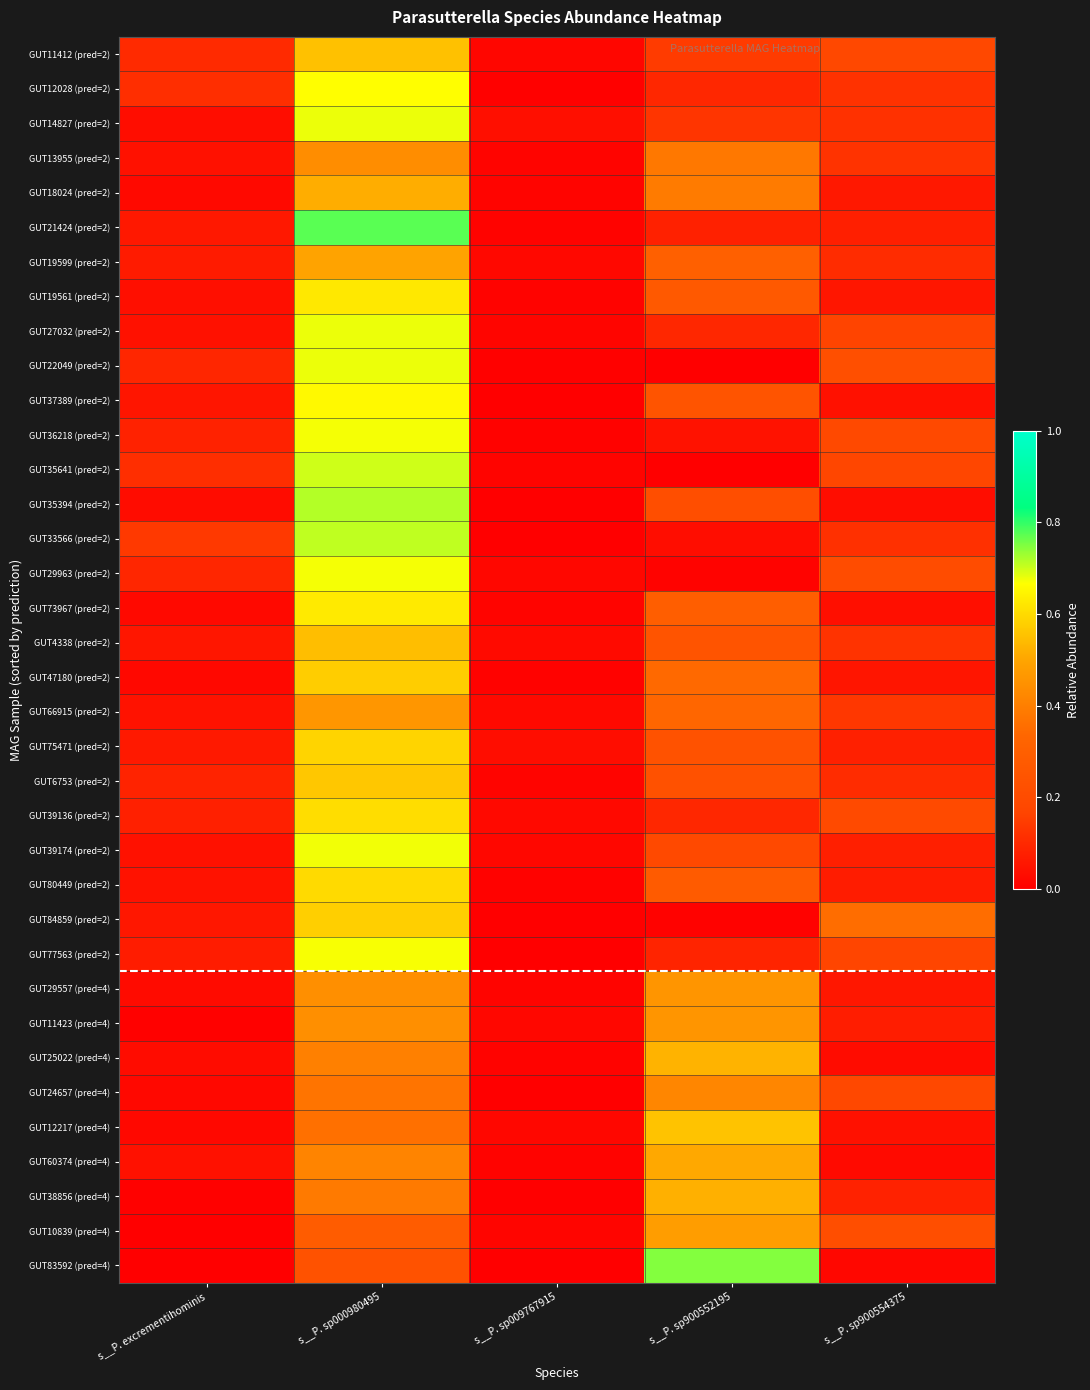

What is the difference between the highest and lowest values at s__P. sp000980495?

0.5